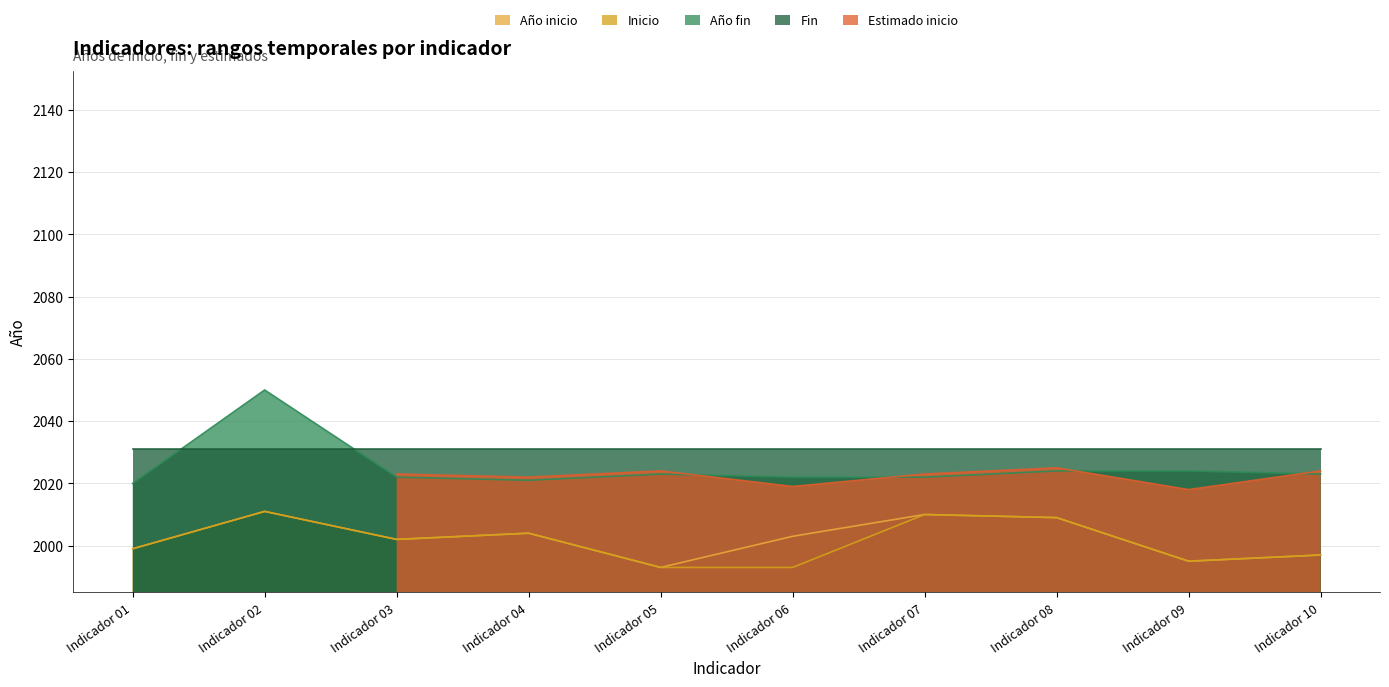

Which series has the widest spread of values?

Año fin